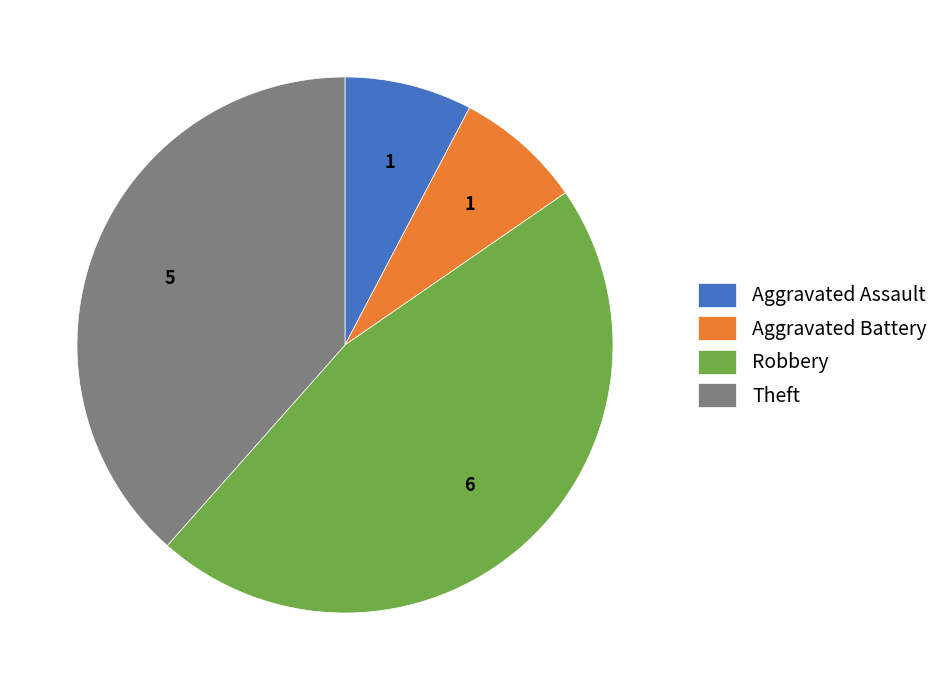

How many slices are in this pie chart?

4